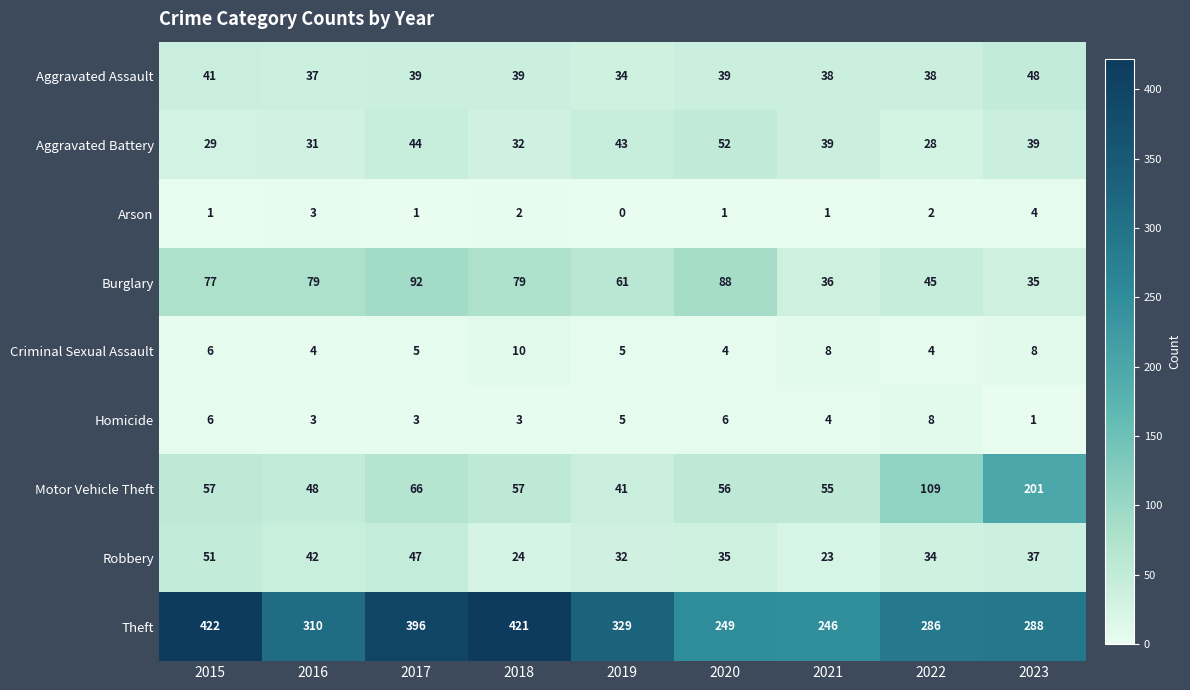

Which series has the widest spread of values?

Theft